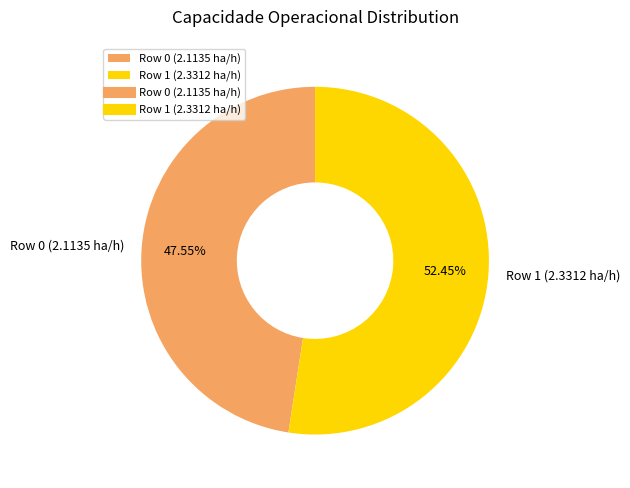

Count the number of slices in the pie.

2